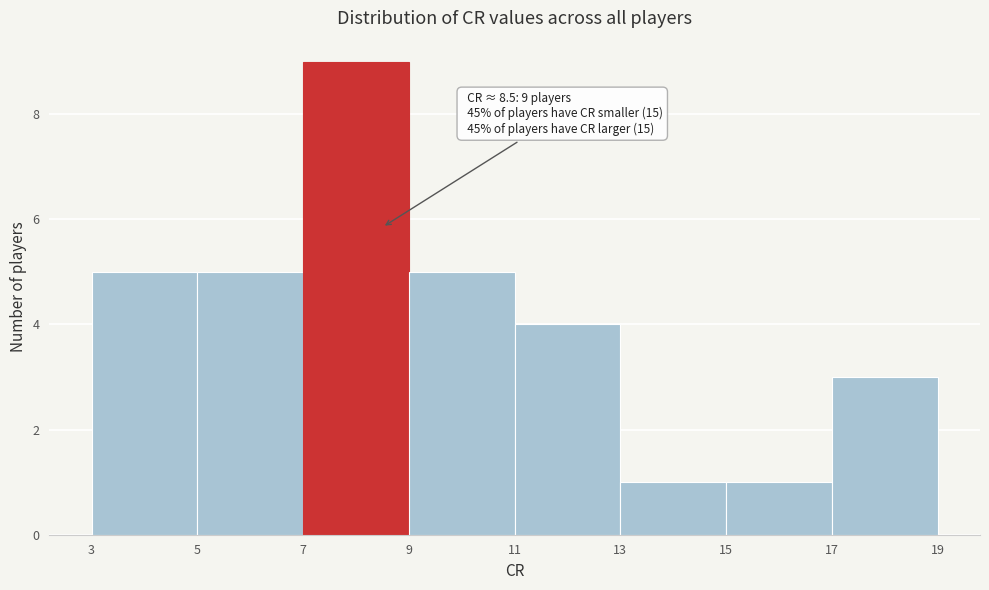

Over which range of the x-axis is the bar tallest?

7 to 9